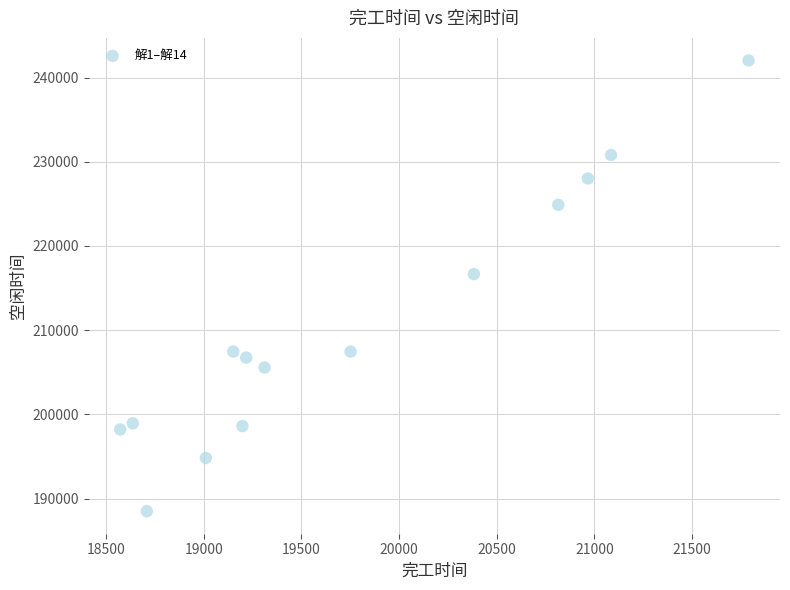

What is the range of Y values (max minus min)?

53534.6